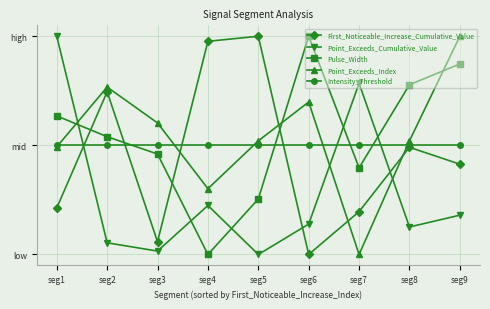

Does the chart have visible grid lines?

Yes